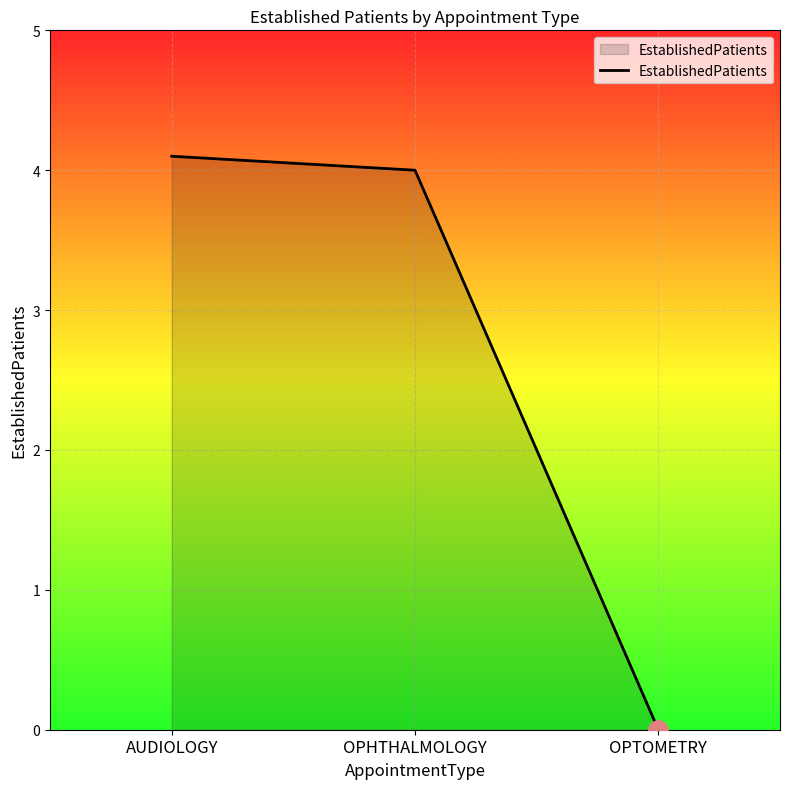

Between OPHTHALMOLOGY and AUDIOLOGY, which is larger?

AUDIOLOGY